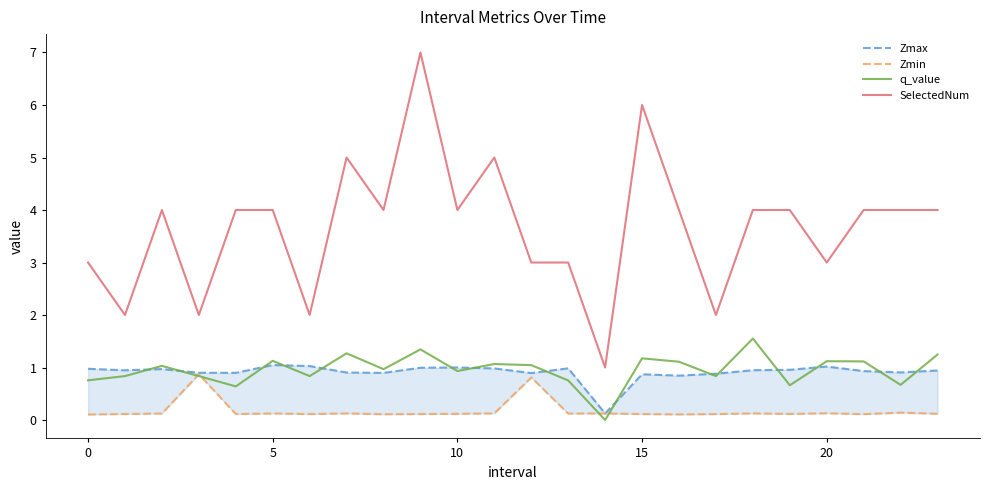

At which label is q_value closest to 0?

14